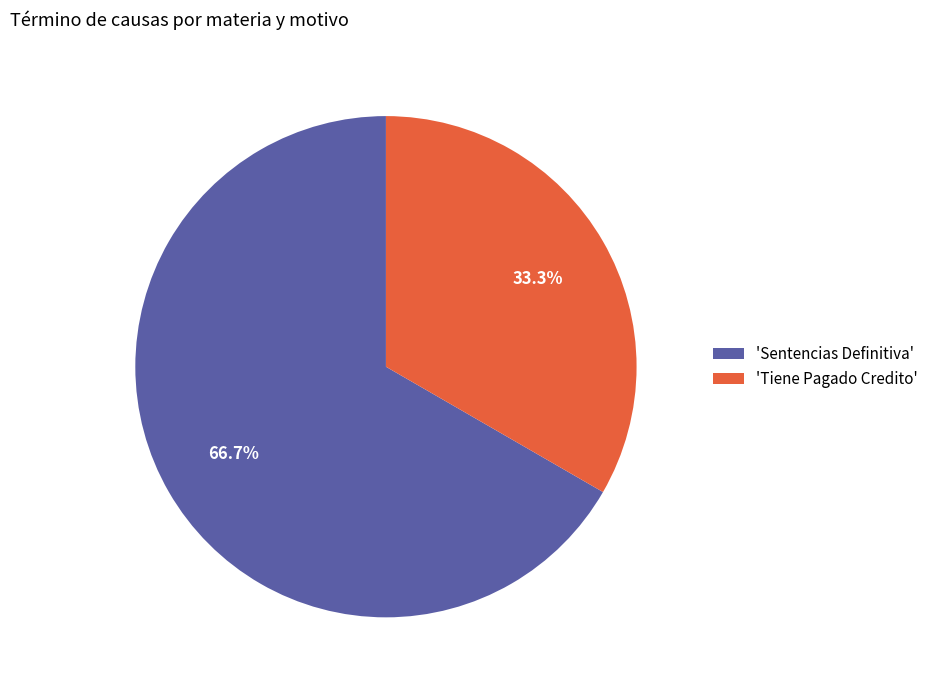

Rank the categories by value from highest to lowest.

'Sentencias Definitiva', 'Tiene Pagado Credito'